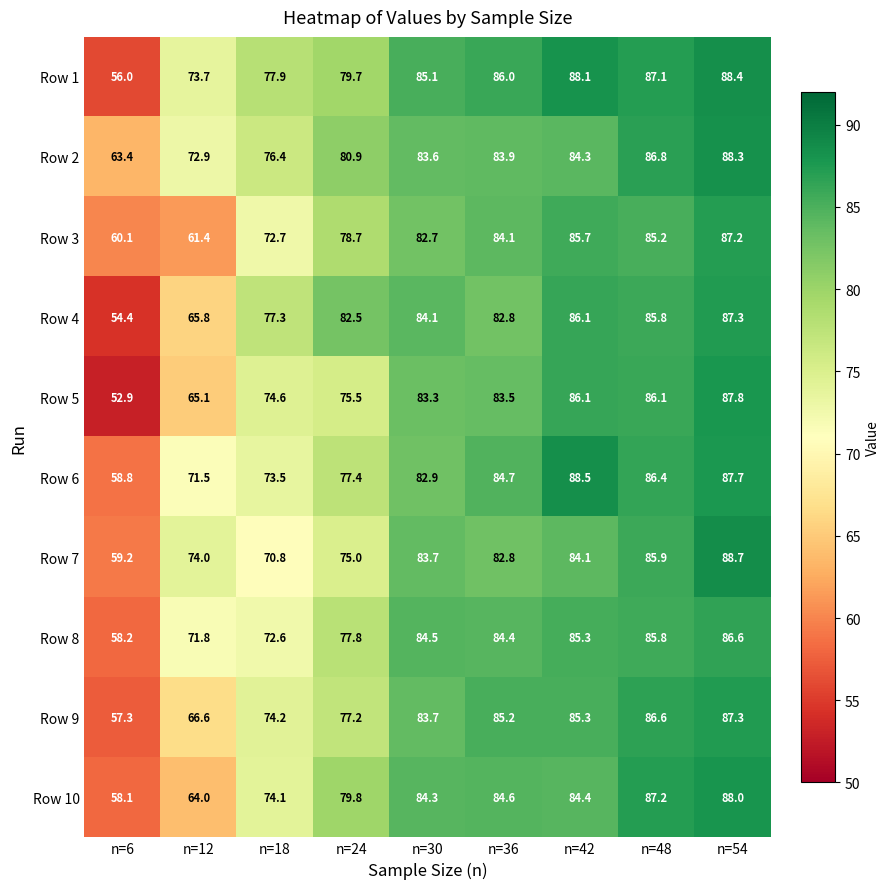

What is the minimum value shown in the chart?

52.9